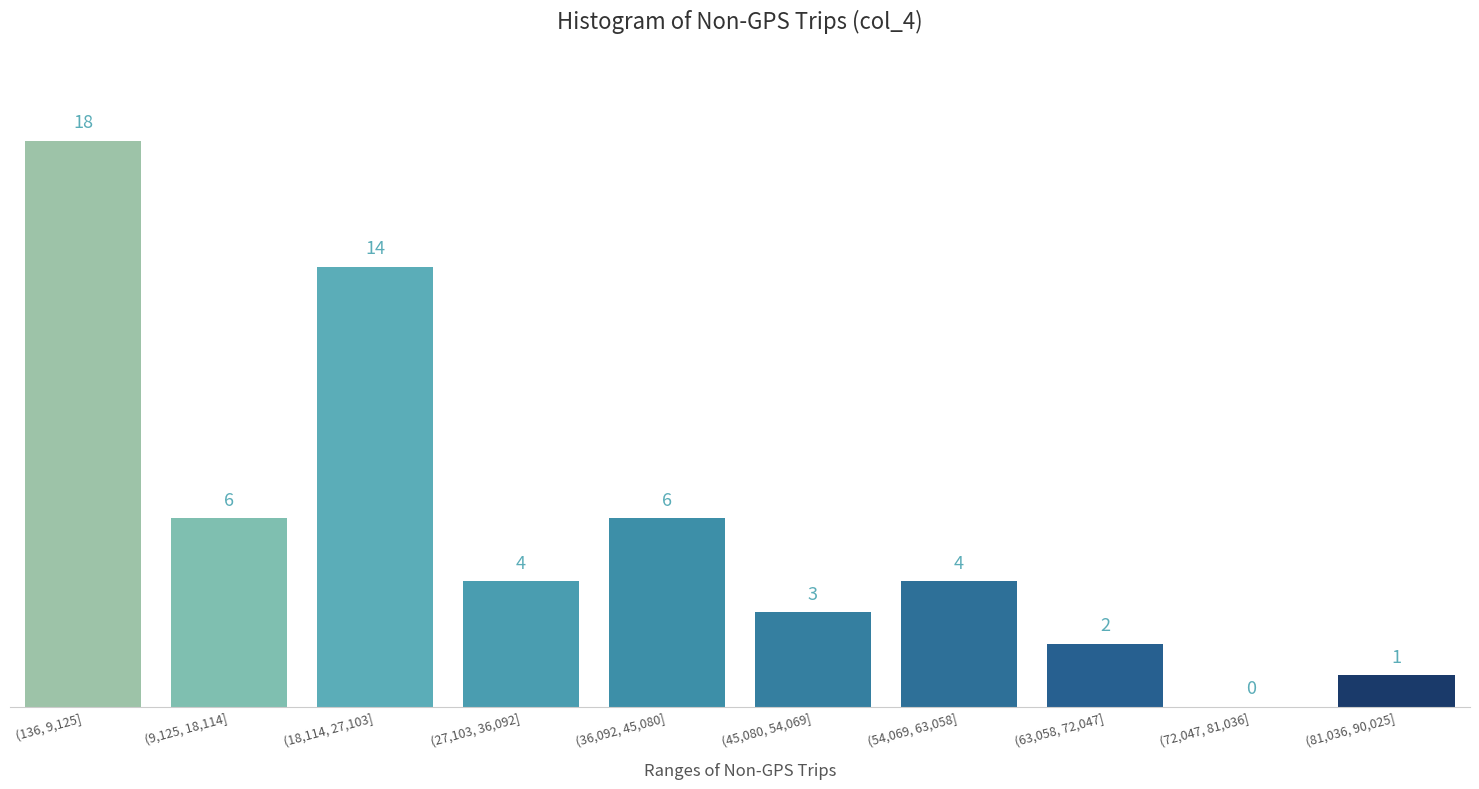

Reading left to right, extract all data points from this chart.

(136, 9,125]=18	(9,125, 18,114]=6	(18,114, 27,103]=14	(27,103, 36,092]=4	(36,092, 45,080]=6	(45,080, 54,069]=3	(54,069, 63,058]=4	(63,058, 72,047]=2	(72,047, 81,036]=0	(81,036, 90,025]=1